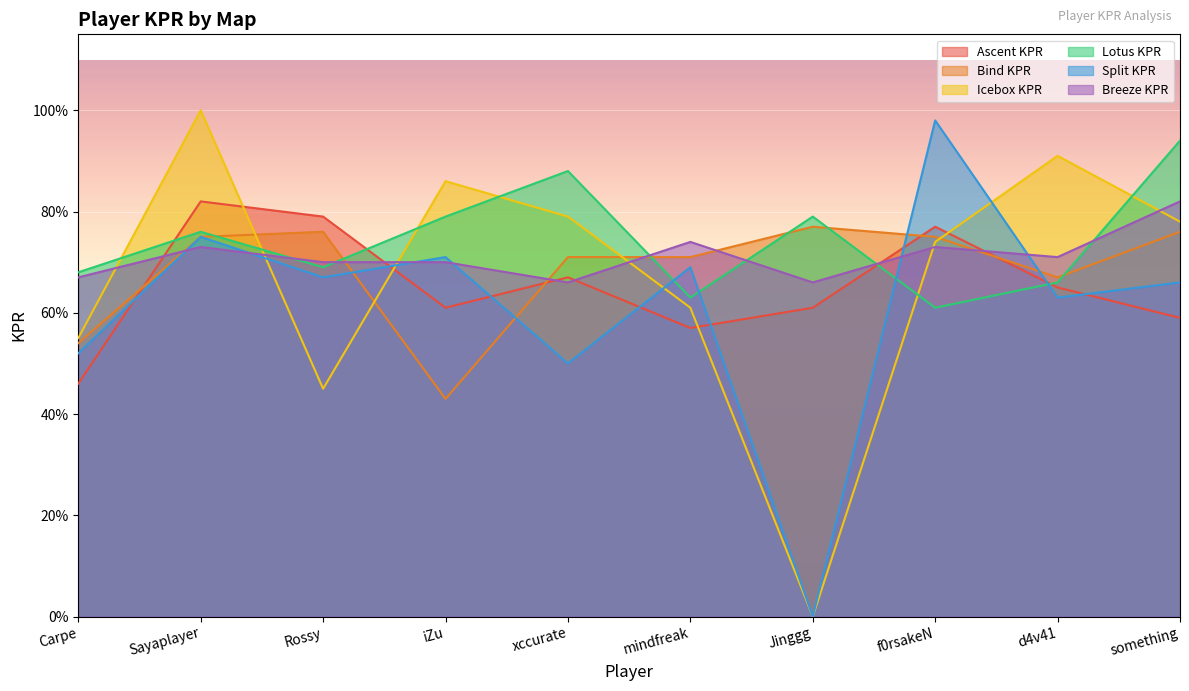

Rank the categories by Bind KPR value from highest to lowest.

Jinggg, Rossy, something, Sayaplayer, f0rsakeN, xccurate, mindfreak, d4v41, Carpe, iZu